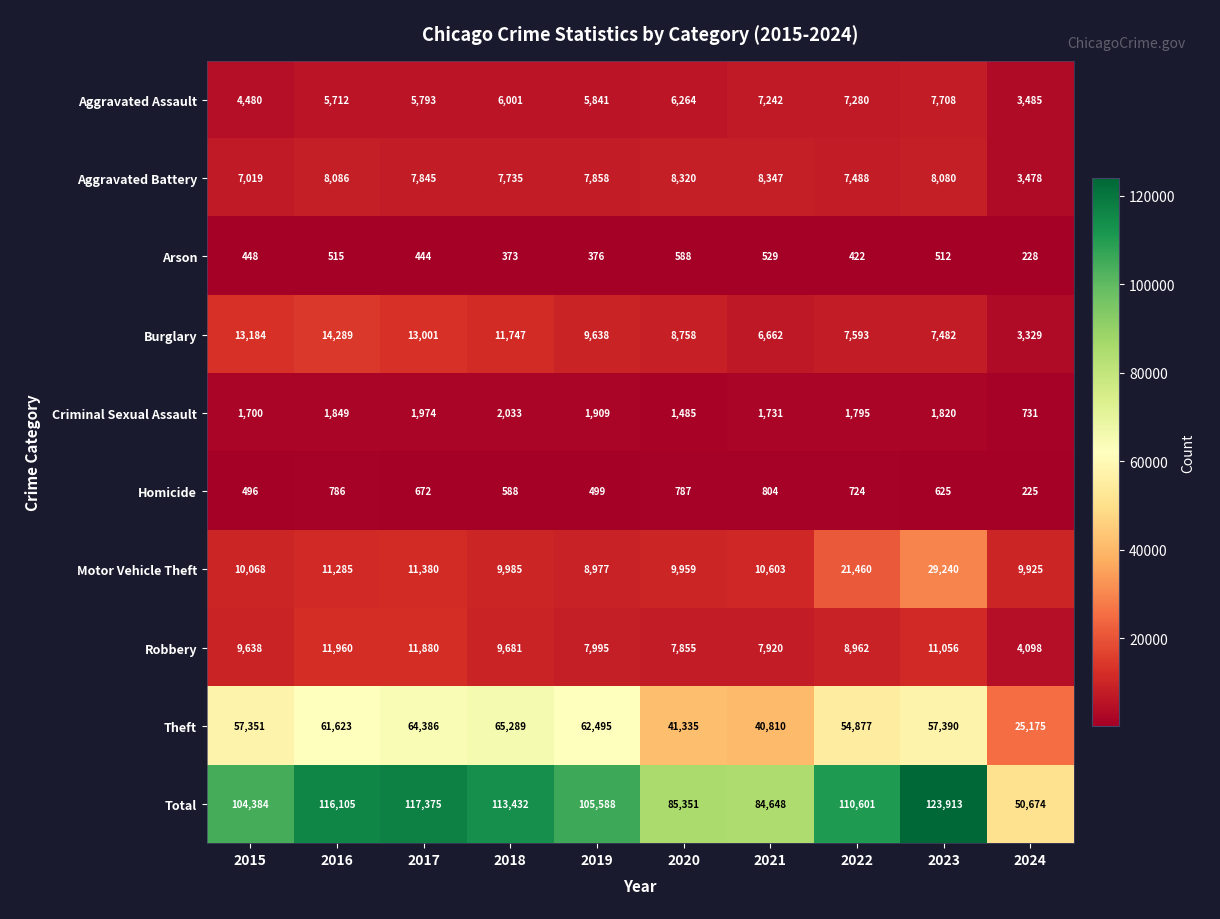

What is the spread (max minus min) of values at 2022?

110179